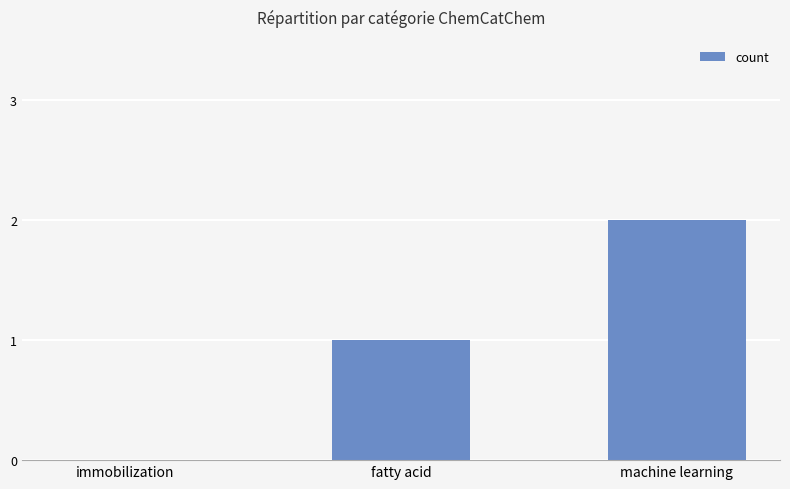

Are the bars horizontal?

No